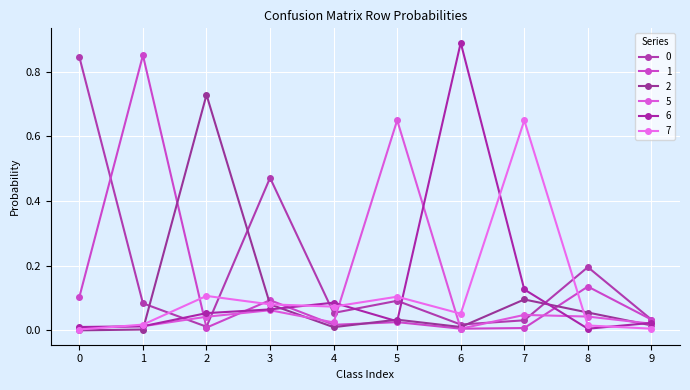

Reading left to right, what are all the values shown in this chart?

0: 0.8	0.1	0.0	0.5	0.1	0.1	0.0	0.0	0.2	0.0
1: 0.1	0.9	0.0	0.1	0.0	0.0	0.0	0.0	0.1	0.0
2: 0.0	0.0	0.7	0.1	0.0	0.0	0.0	0.1	0.1	0.0
5: 0.0	0.0	0.0	0.1	0.0	0.6	0.0	0.0	0.0	0.0
6: 0.0	0.0	0.1	0.1	0.1	0.0	0.9	0.1	0.0	0.0
7: 0.0	0.0	0.1	0.1	0.1	0.1	0.1	0.6	0.0	0.0